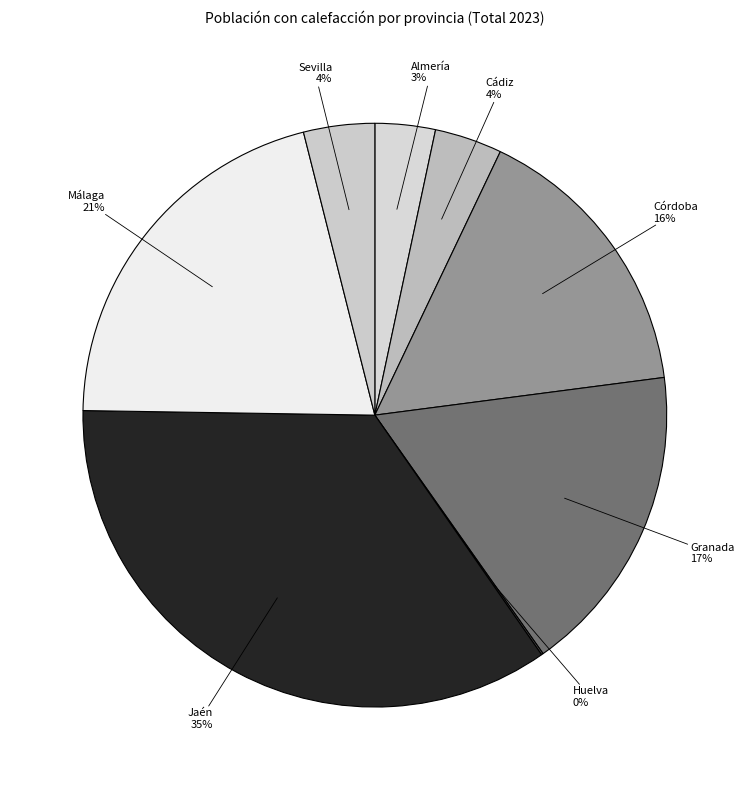

Which slice is the largest?

Jaén